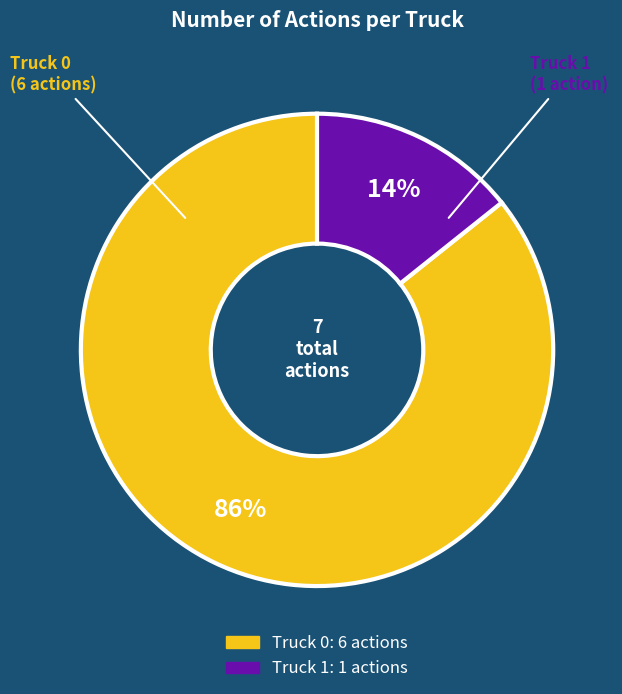

What is the majority slice?

Truck 0